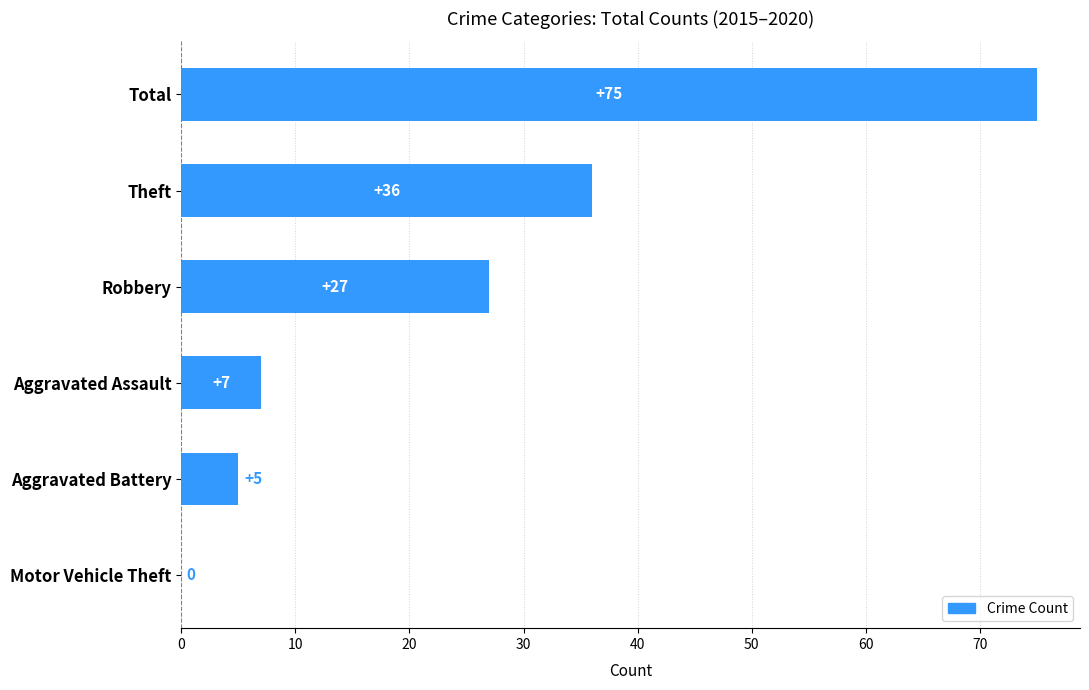

Between Aggravated Assault and Aggravated Battery, which is larger?

Aggravated Assault